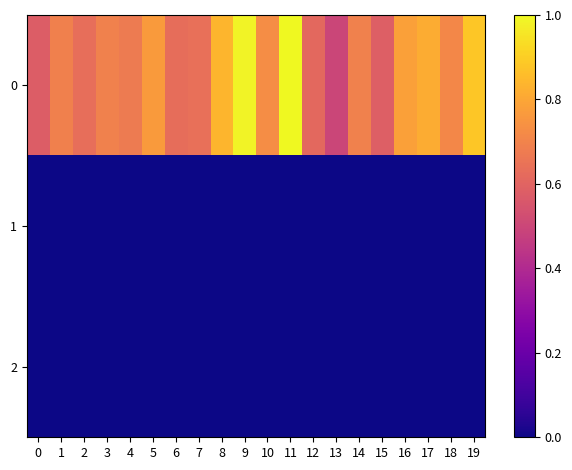

Between 17 and 14, which is larger?

17